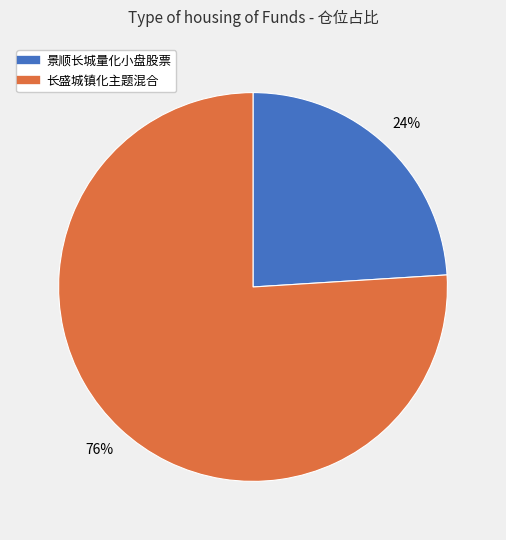

What is the ratio of the value at 长盛城镇化主题混合 to the value at 景顺长城量化小盘股票?

3.2